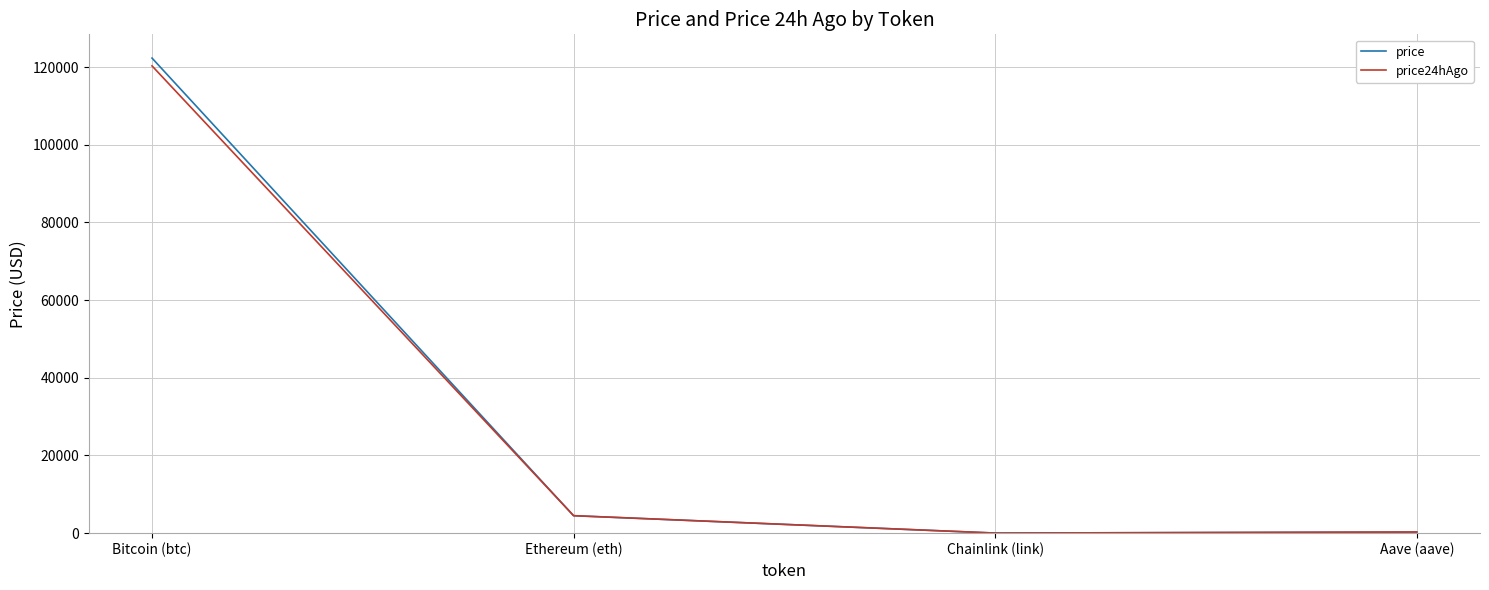

At which category is the sum across all series the highest?

Bitcoin (btc)